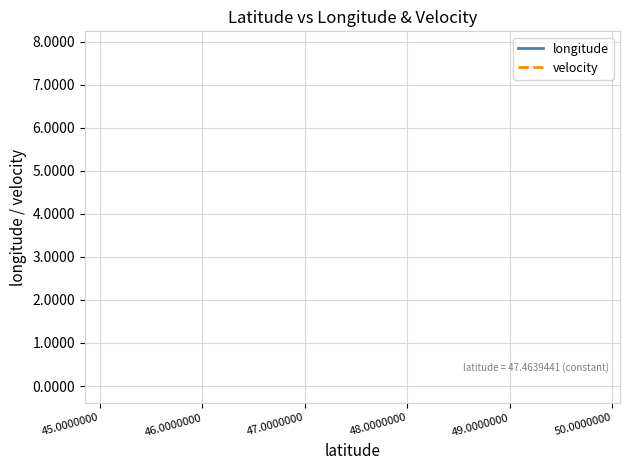

List the series in order of their peak value, highest first.

longitude, velocity